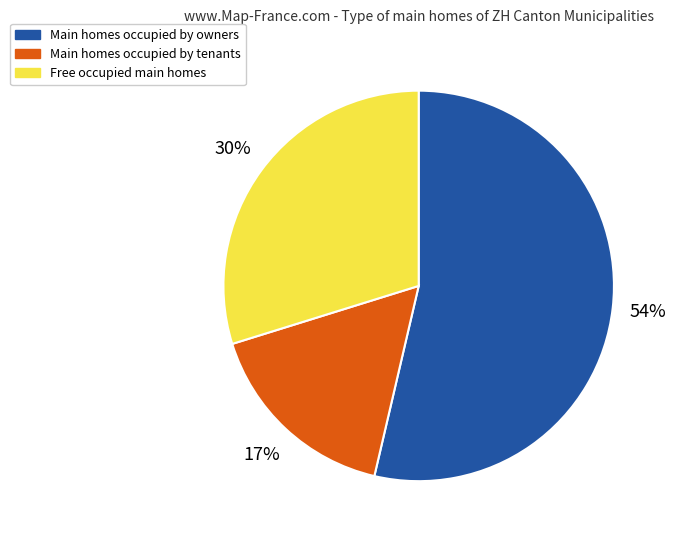

How many segments does this pie chart have?

3